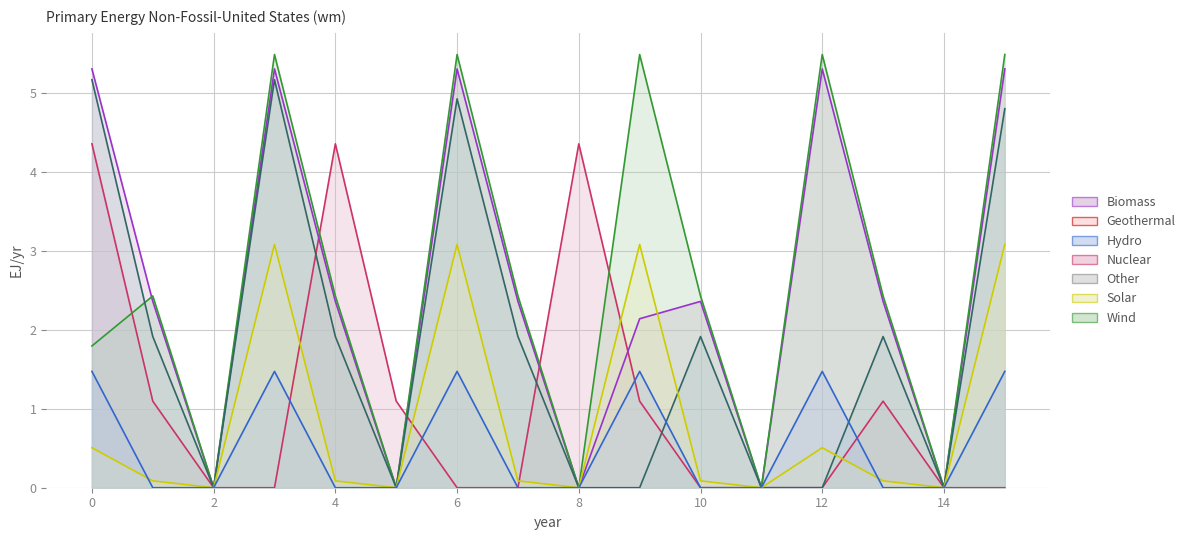

What is the difference between the maximum and second lowest values in the col_12 series?

5.5